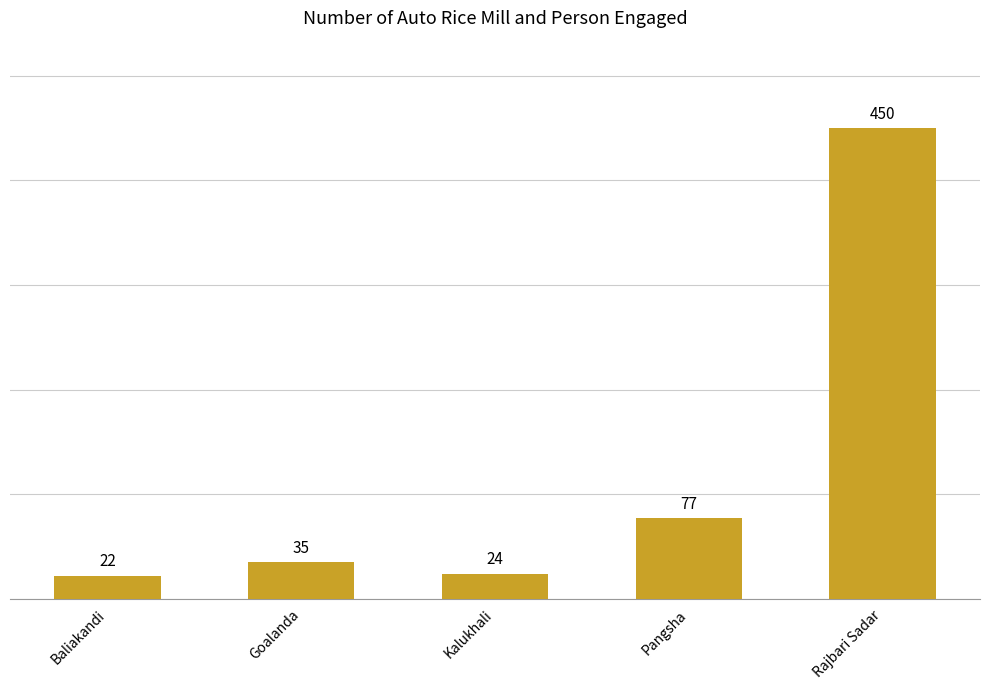

What is the label of the 4th bar from the right?

Goalanda